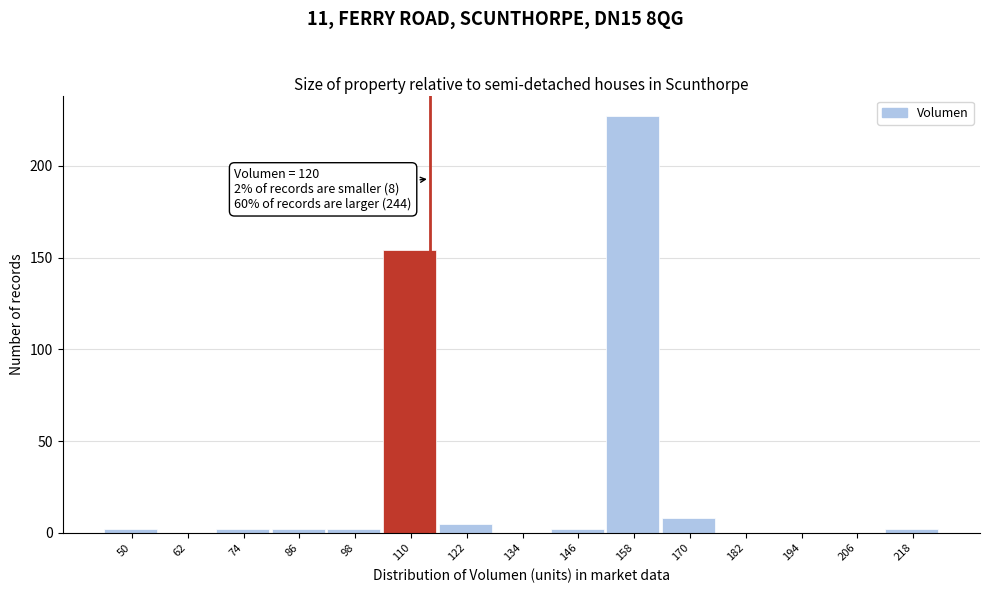

Reading left to right, extract all data points from this chart.

50=2	62=0	74=2	86=2	98=2	110=154	122=5	134=0	146=2	158=227	170=8	182=0	194=0	206=0	218=2